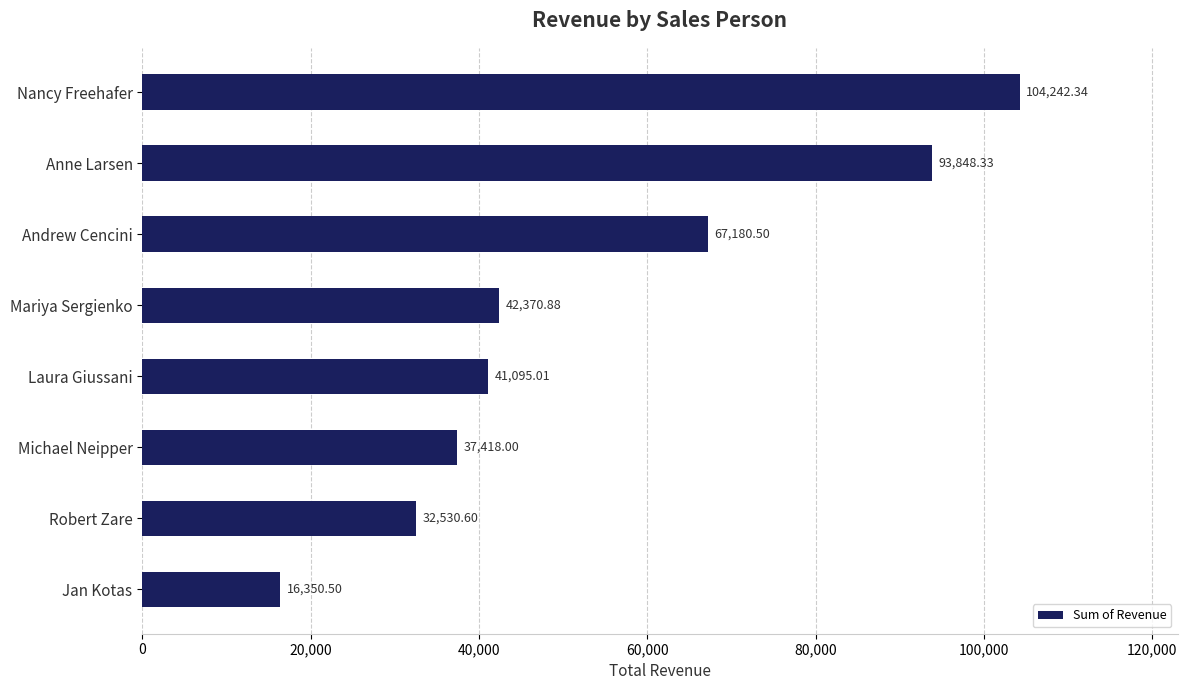

Does the chart contain stacked bars?

No